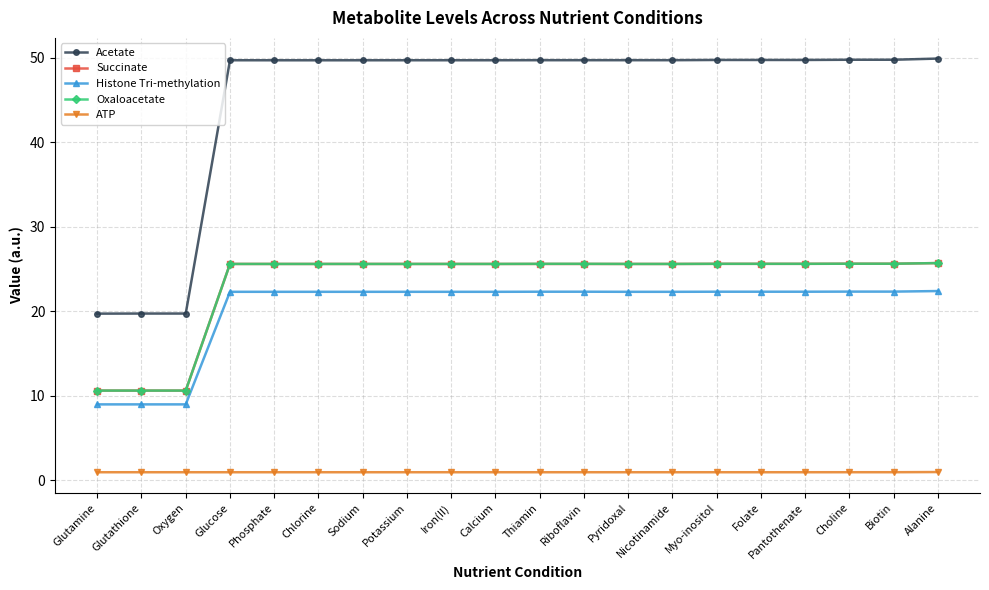

What is the label of the 7th point from the right?

Nicotinamide